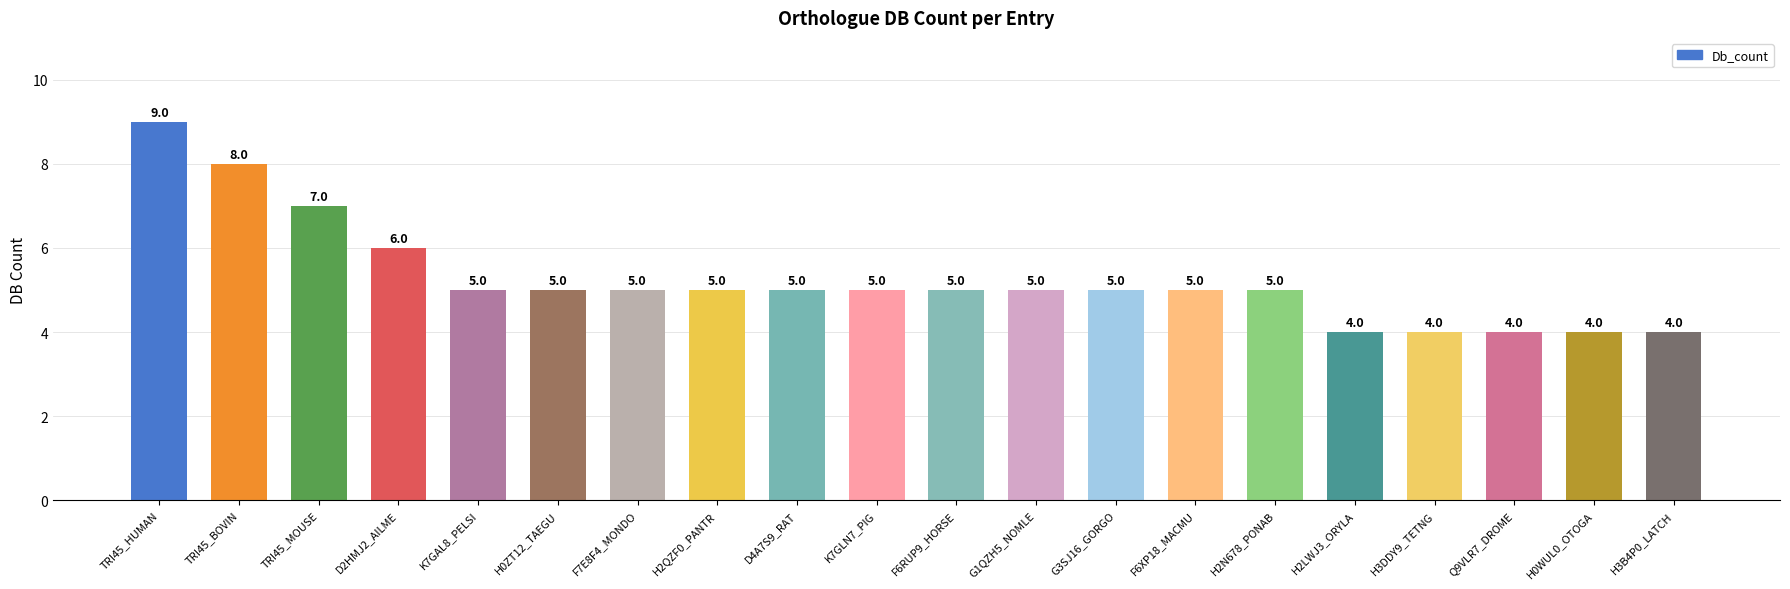

What is the value of the 10th bar from the left?

5